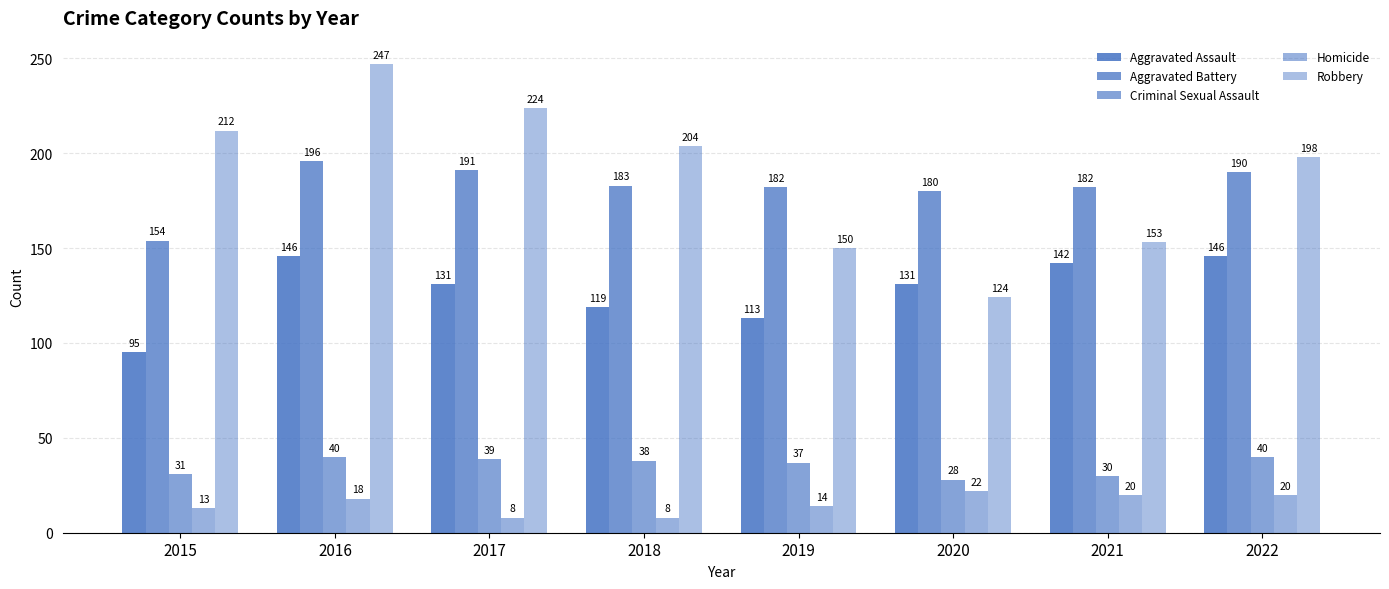

How many groups of bars are there?

8